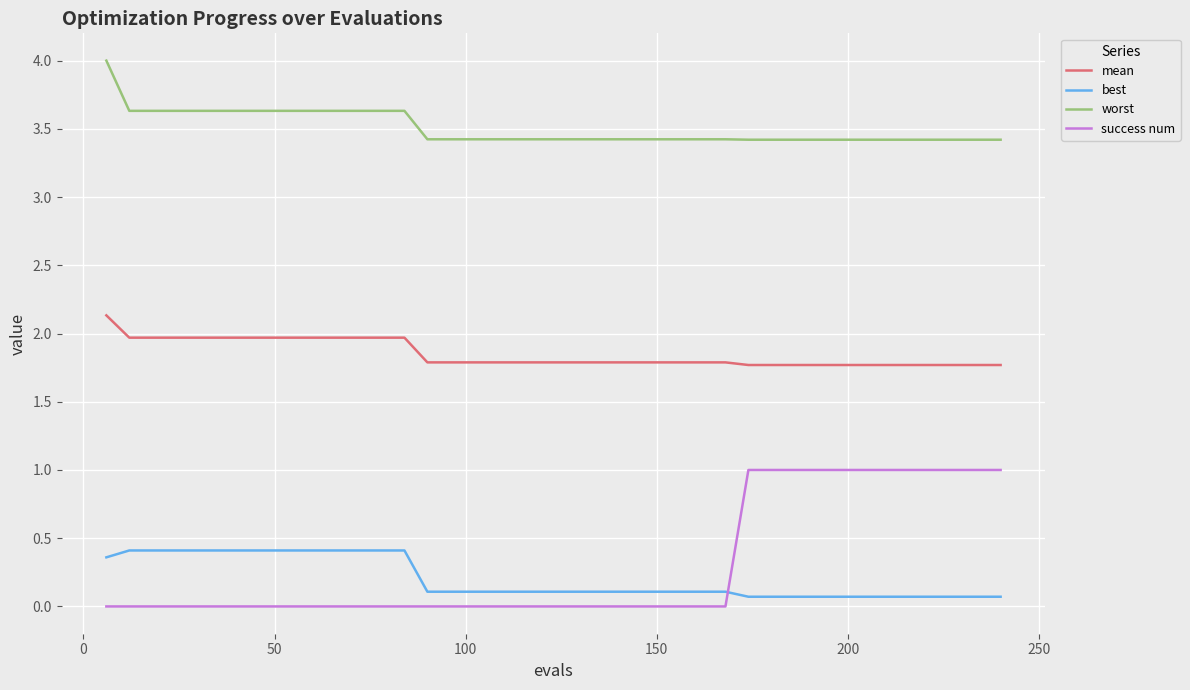

Which series has the largest range (max minus min)?

success num